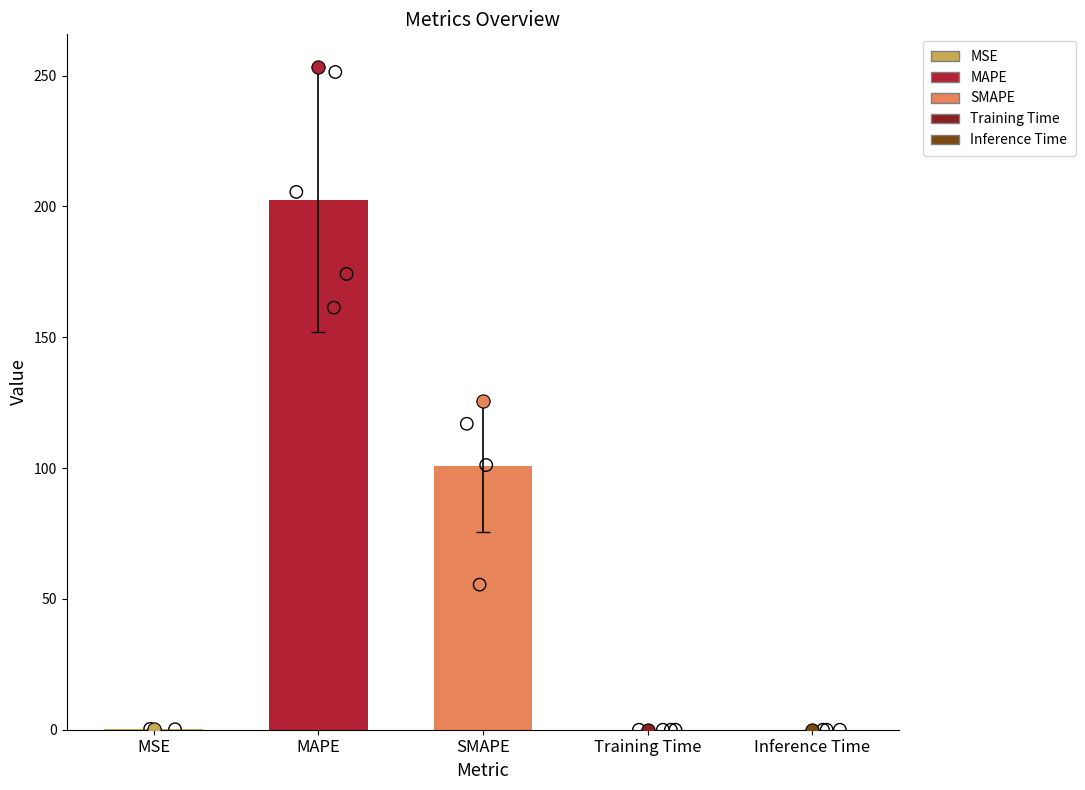

What is the change in value from MSE to MAPE?

+202.2